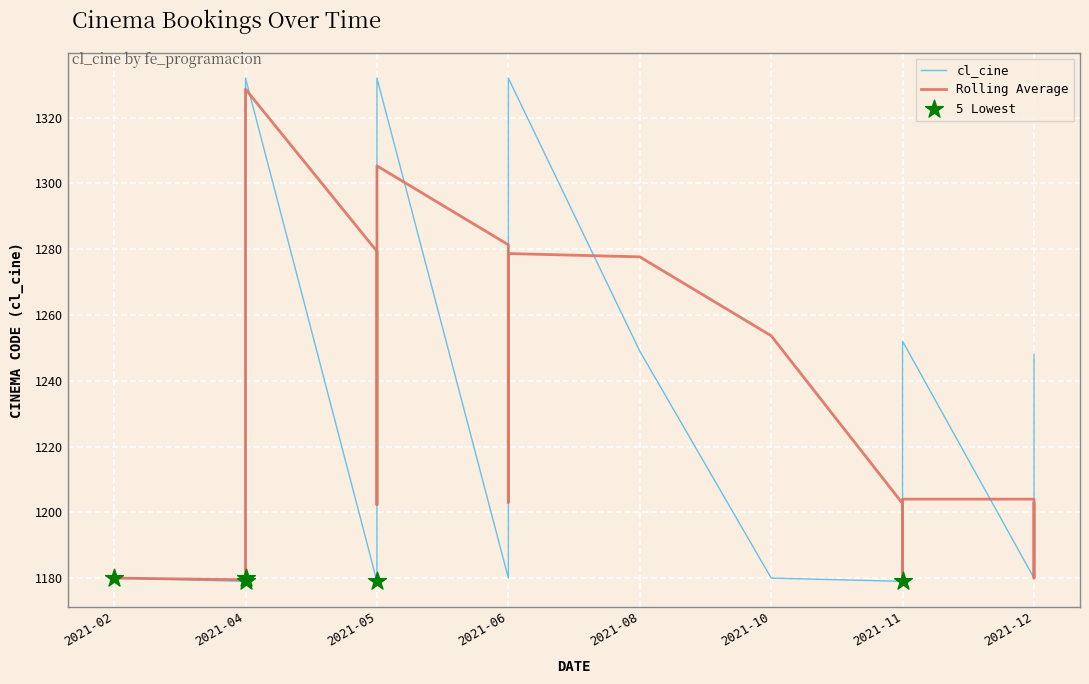

Which has a higher value, 2021-10 or 2021-02?

2021-10